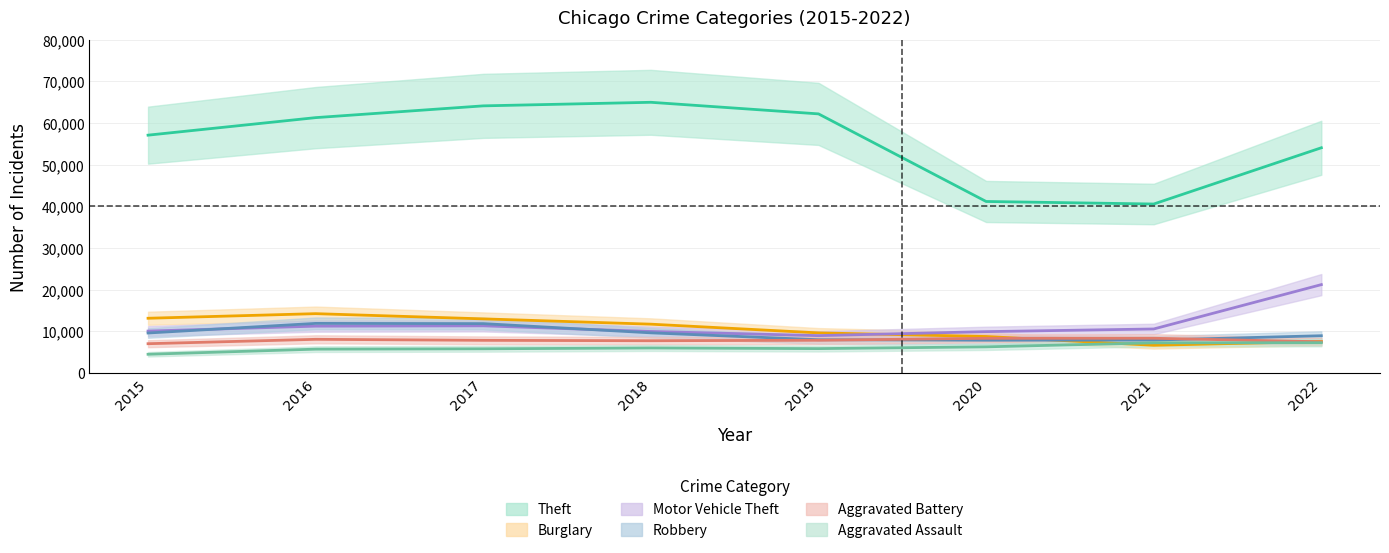

What is the average value of the Robbery series?

9424